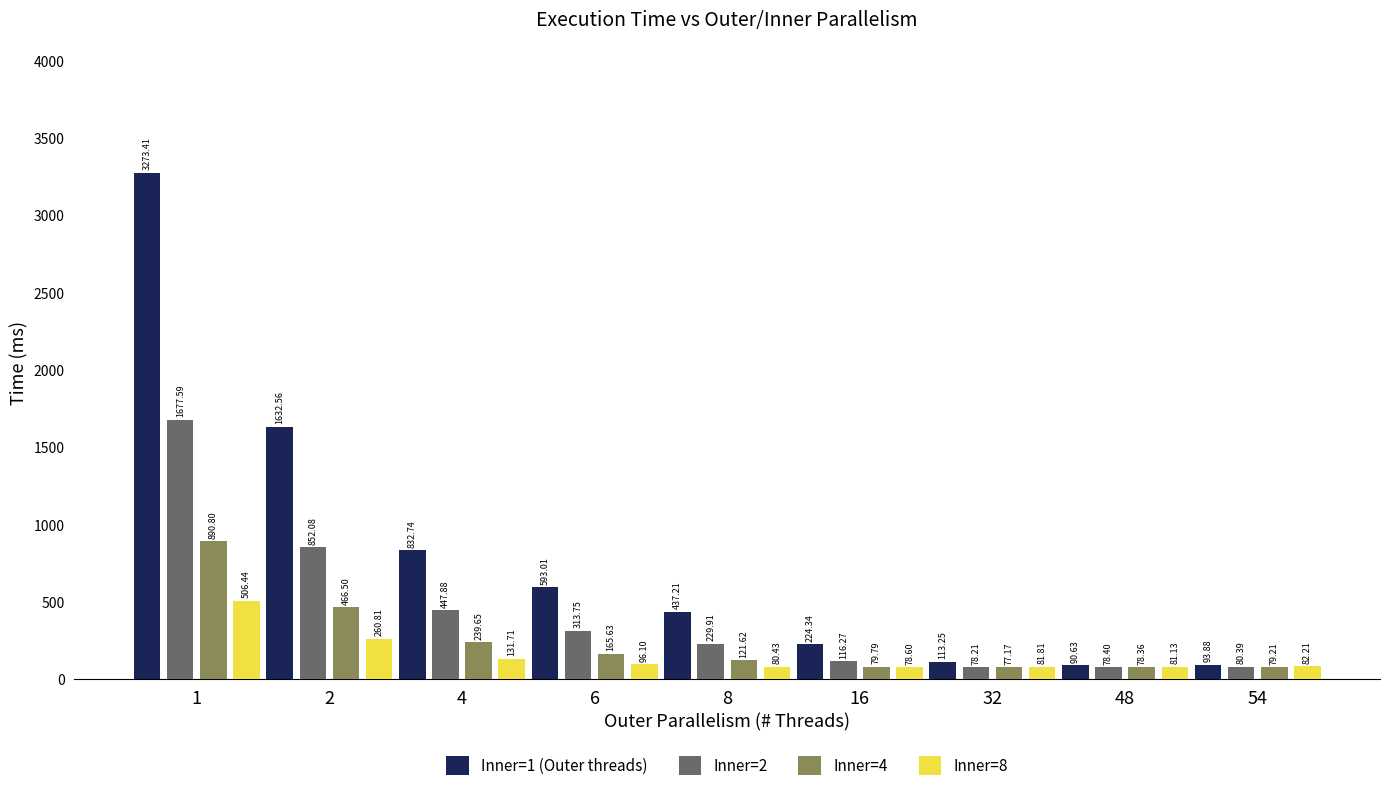

What is the value of the Inner=2 bar at the 3rd from the left?

447.9